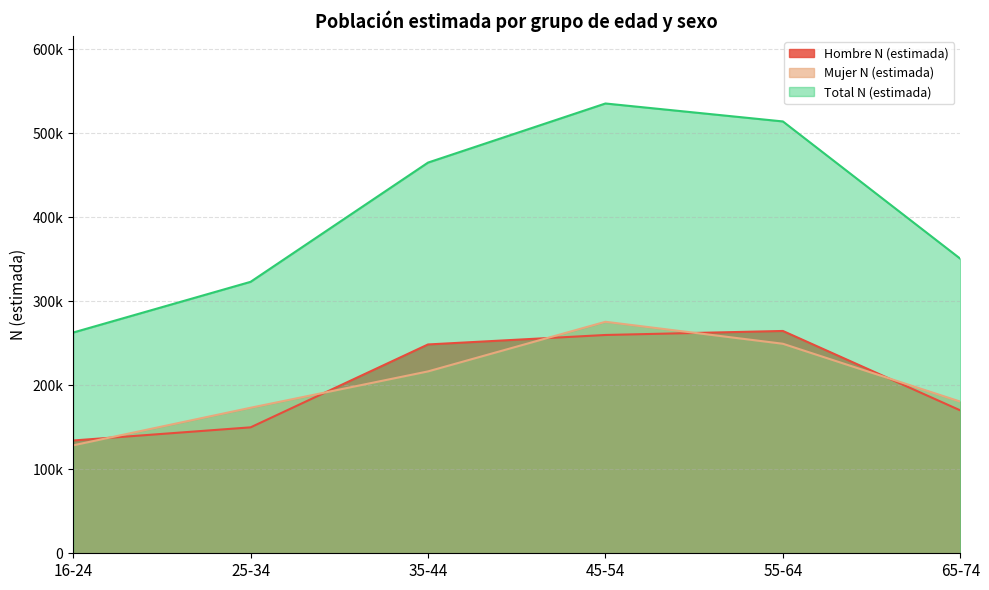

Which category has the highest value in the Hombre N (estimada) series?

55-64